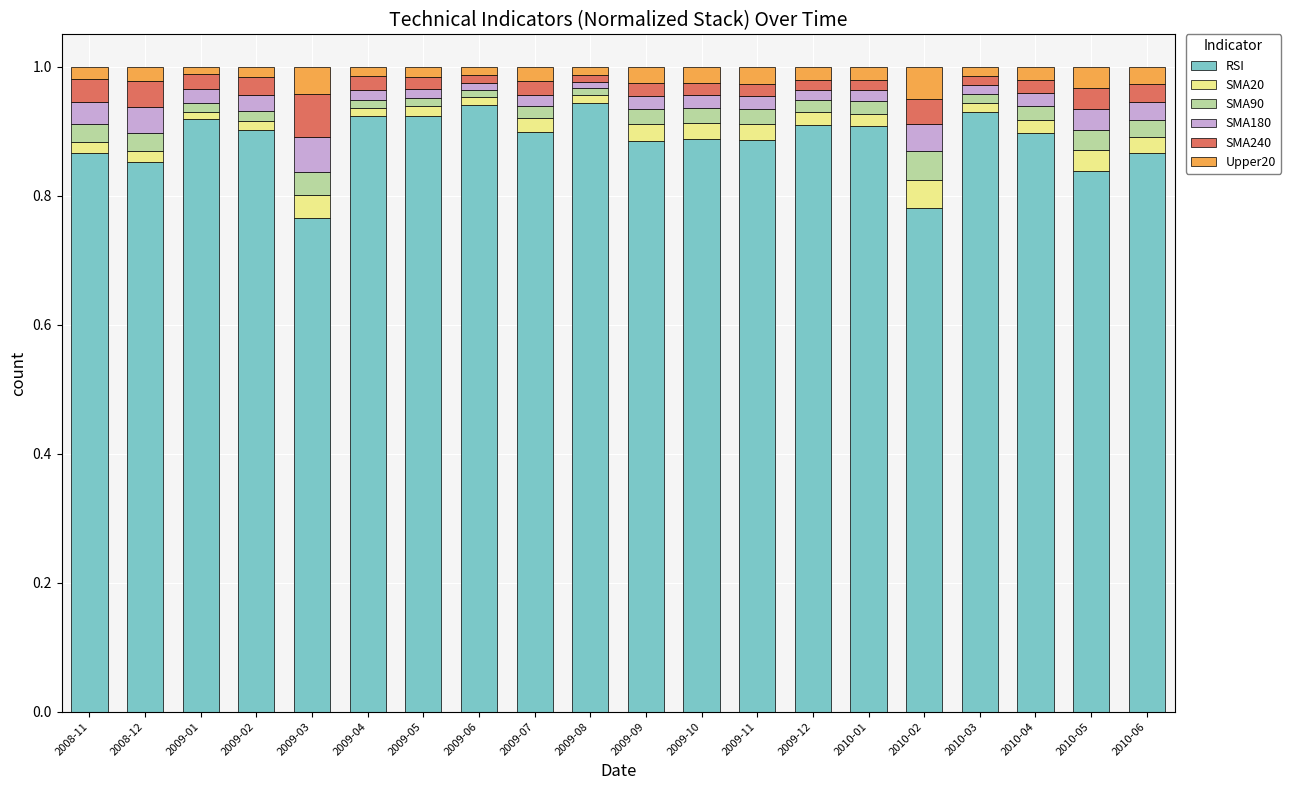

True or false: RSI has a value of 0.9 at 2009-06.

True